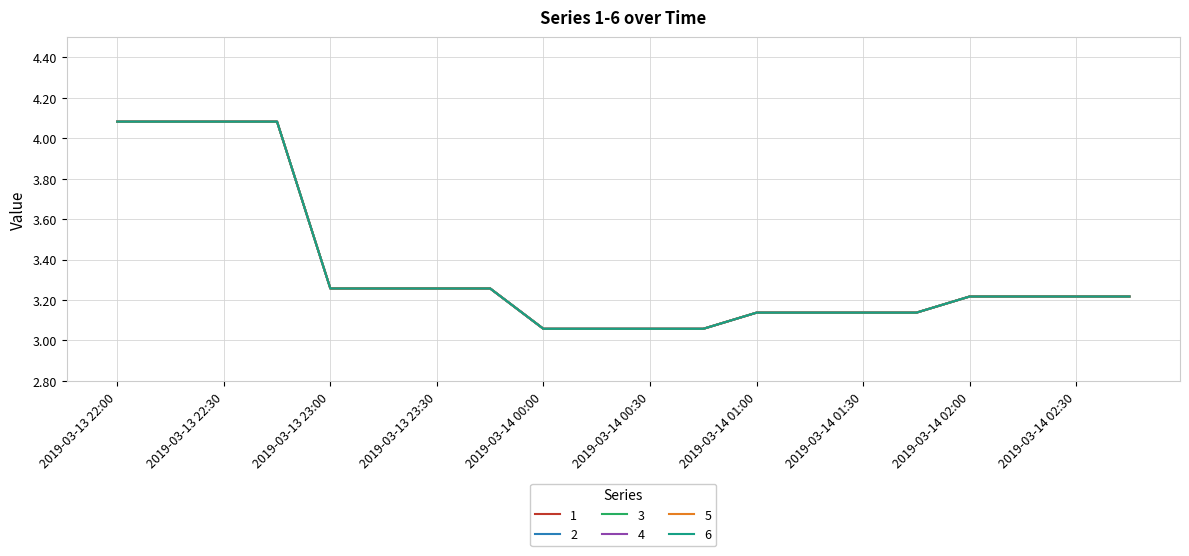

Reading left to right, what are all the values shown in this chart?

1: 4.1	4.1	4.1	4.1	3.3	3.3	3.3	3.3	3.1	3.1	3.1	3.1	3.1	3.1	3.1	3.1	3.2	3.2	3.2	3.2
2: 4.1	4.1	4.1	4.1	3.3	3.3	3.3	3.3	3.1	3.1	3.1	3.1	3.1	3.1	3.1	3.1	3.2	3.2	3.2	3.2
3: 4.1	4.1	4.1	4.1	3.3	3.3	3.3	3.3	3.1	3.1	3.1	3.1	3.1	3.1	3.1	3.1	3.2	3.2	3.2	3.2
4: 4.1	4.1	4.1	4.1	3.3	3.3	3.3	3.3	3.1	3.1	3.1	3.1	3.1	3.1	3.1	3.1	3.2	3.2	3.2	3.2
5: 4.1	4.1	4.1	4.1	3.3	3.3	3.3	3.3	3.1	3.1	3.1	3.1	3.1	3.1	3.1	3.1	3.2	3.2	3.2	3.2
6: 4.1	4.1	4.1	4.1	3.3	3.3	3.3	3.3	3.1	3.1	3.1	3.1	3.1	3.1	3.1	3.1	3.2	3.2	3.2	3.2